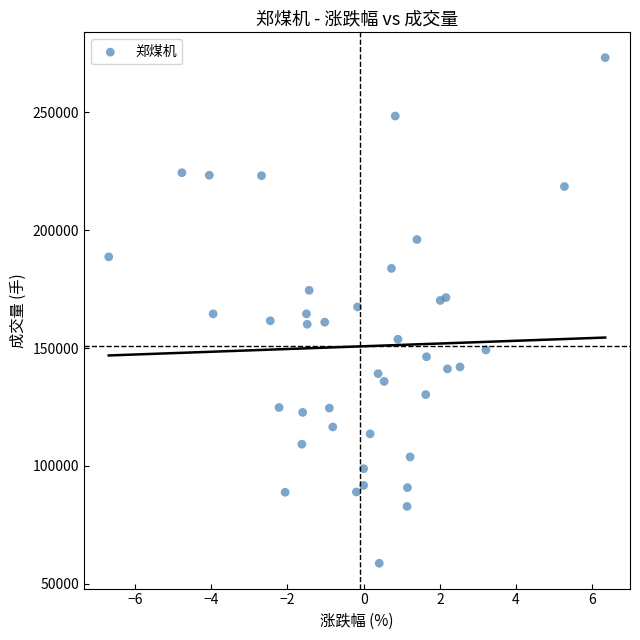

What is the range of Y values (max minus min)?

214618